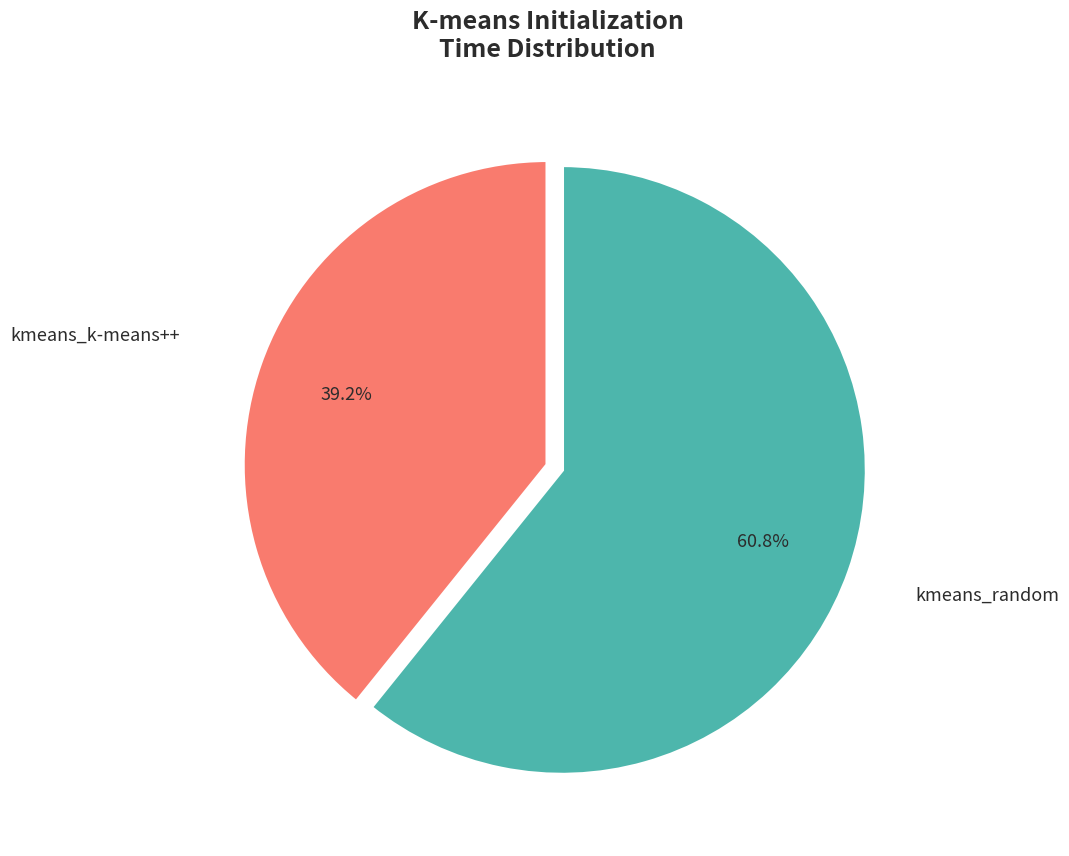

Is there any slice that represents more than half of the pie?

Yes